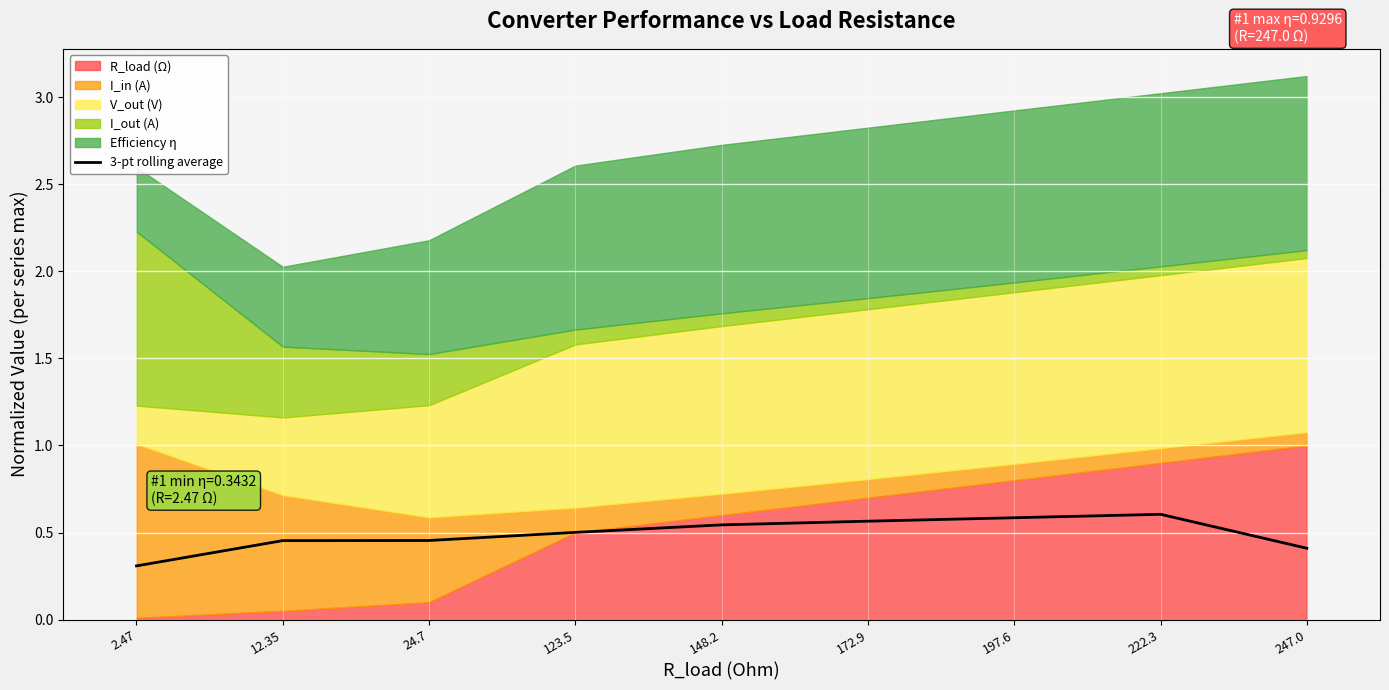

At which category does the chart reach its minimum across all series?

2.47